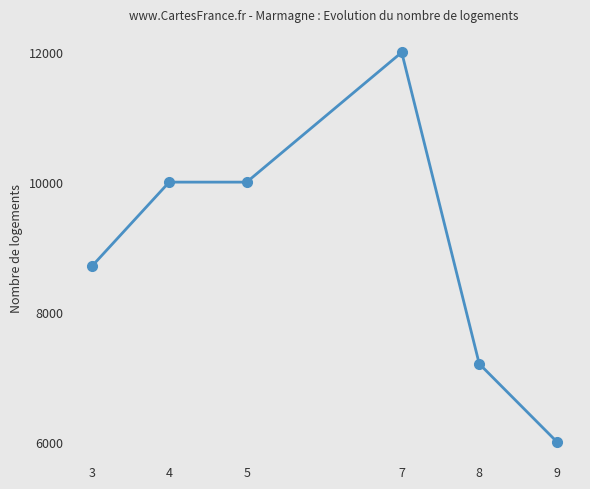

What is the approximate value at 5?

10000